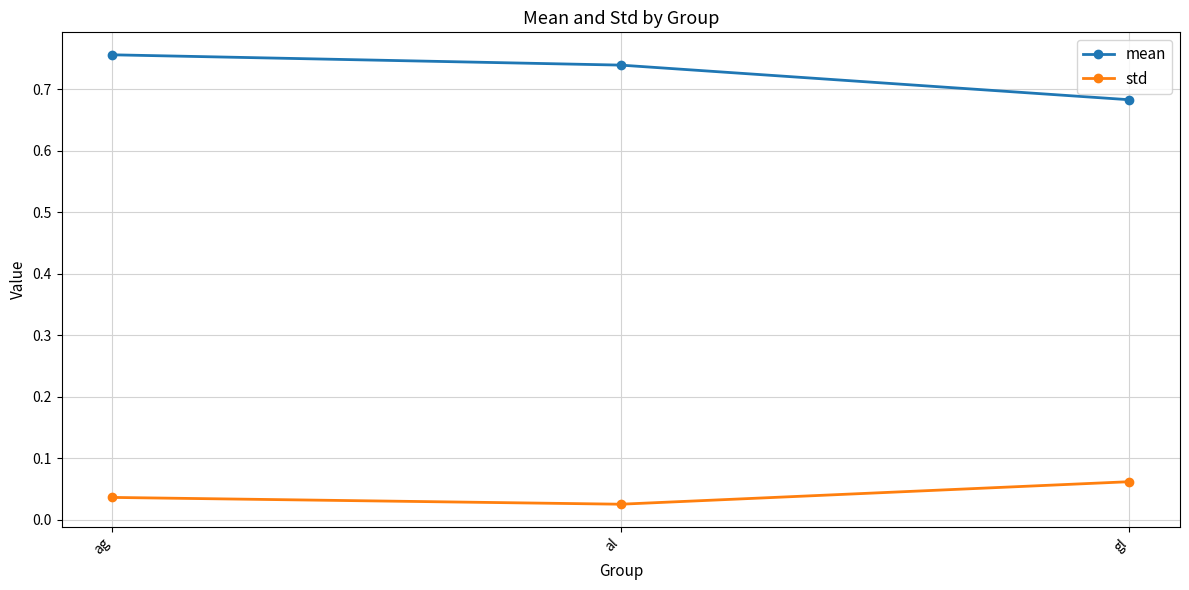

Which series has the largest total across all categories?

mean